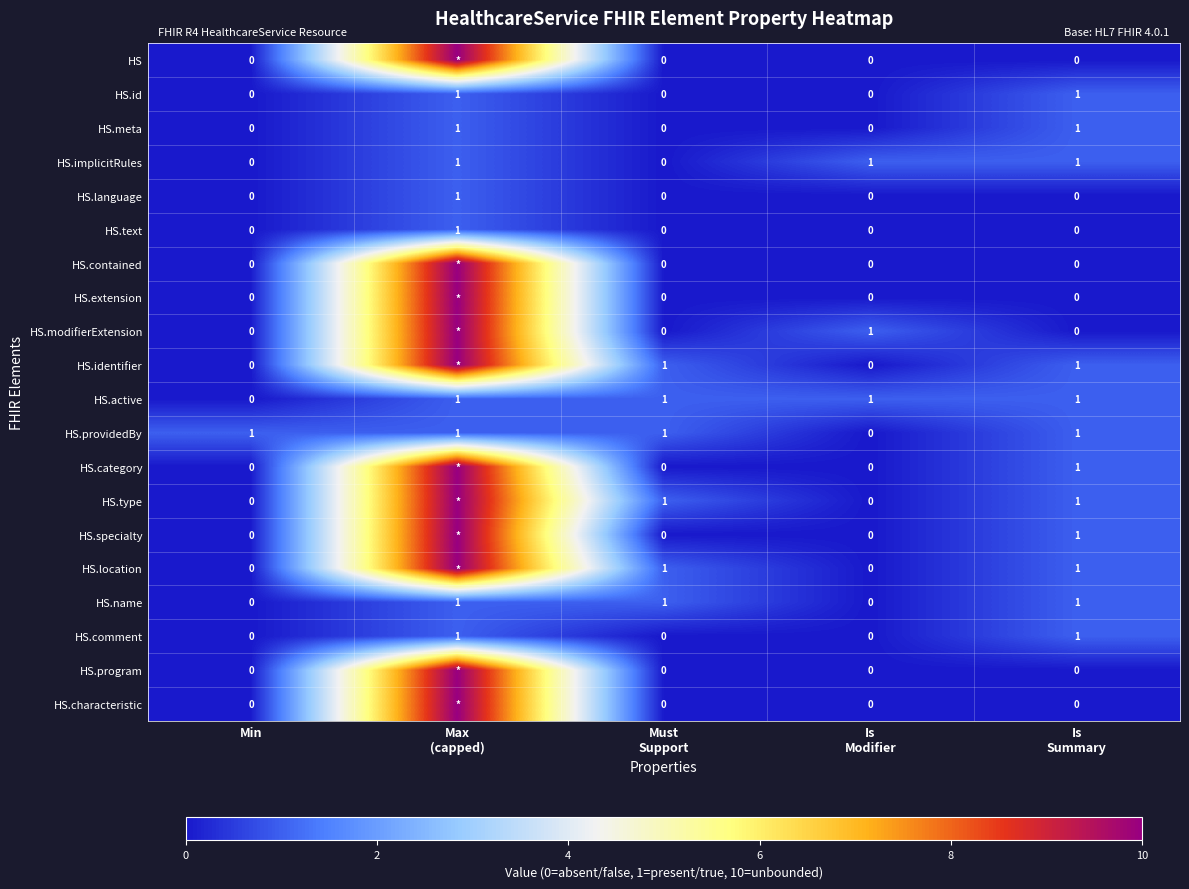

The value of HS.language at Min is 0. True or false?

True